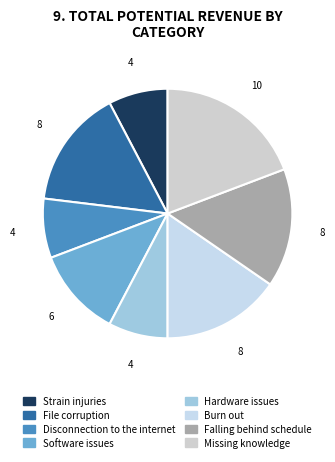

How many segments does this pie chart have?

8